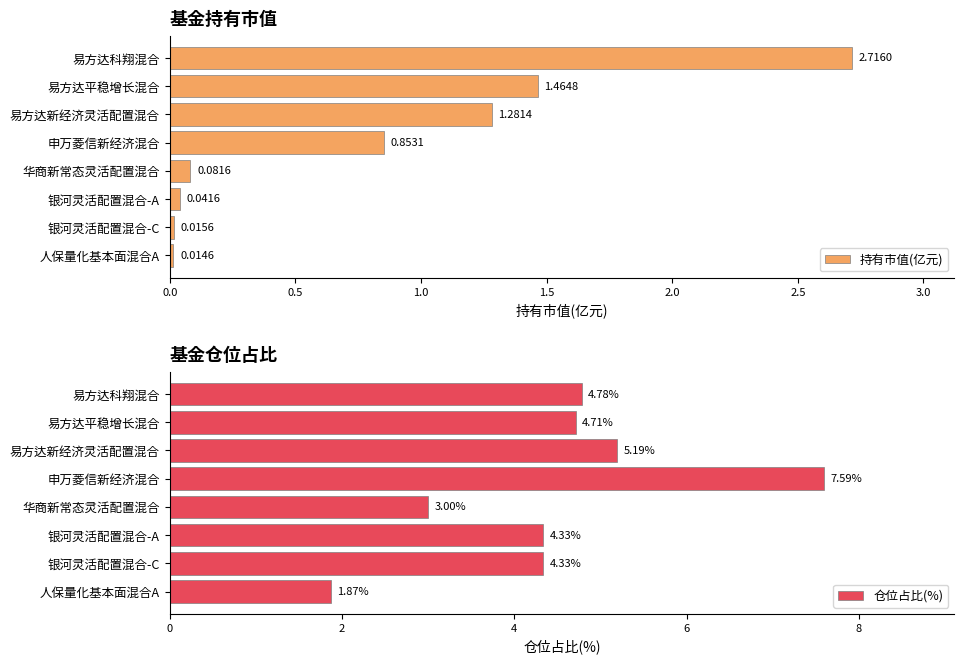

List the series in order of their peak value, lowest first.

持有市值(亿元), 仓位占比(%)